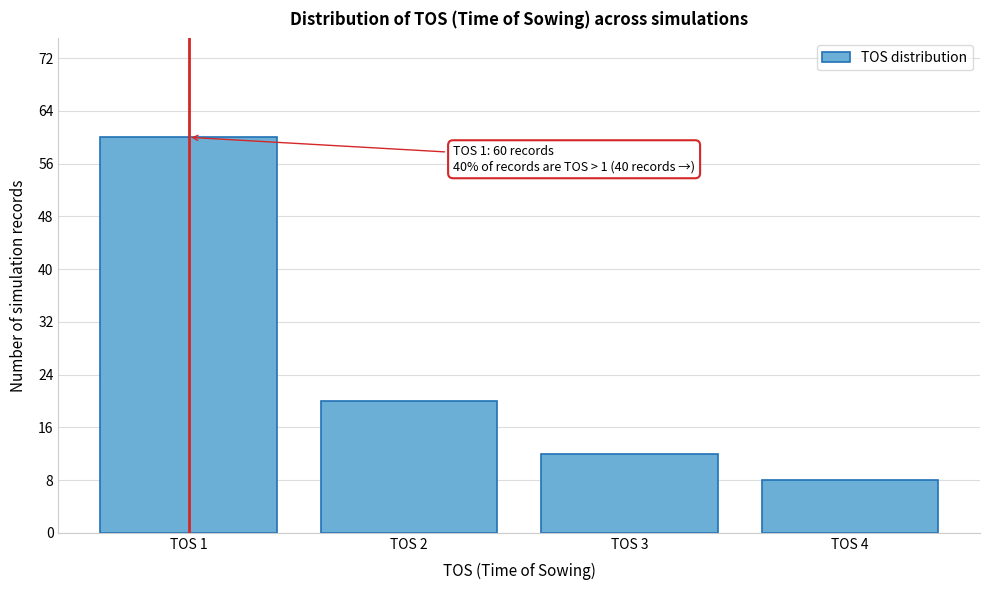

Reading right to left, what are all the values shown in this chart?

8	12	20	60